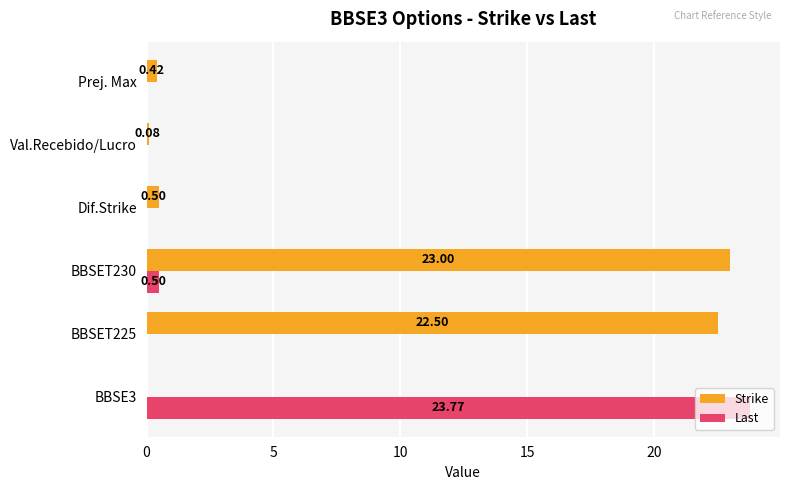

How many data points does each series have?

6